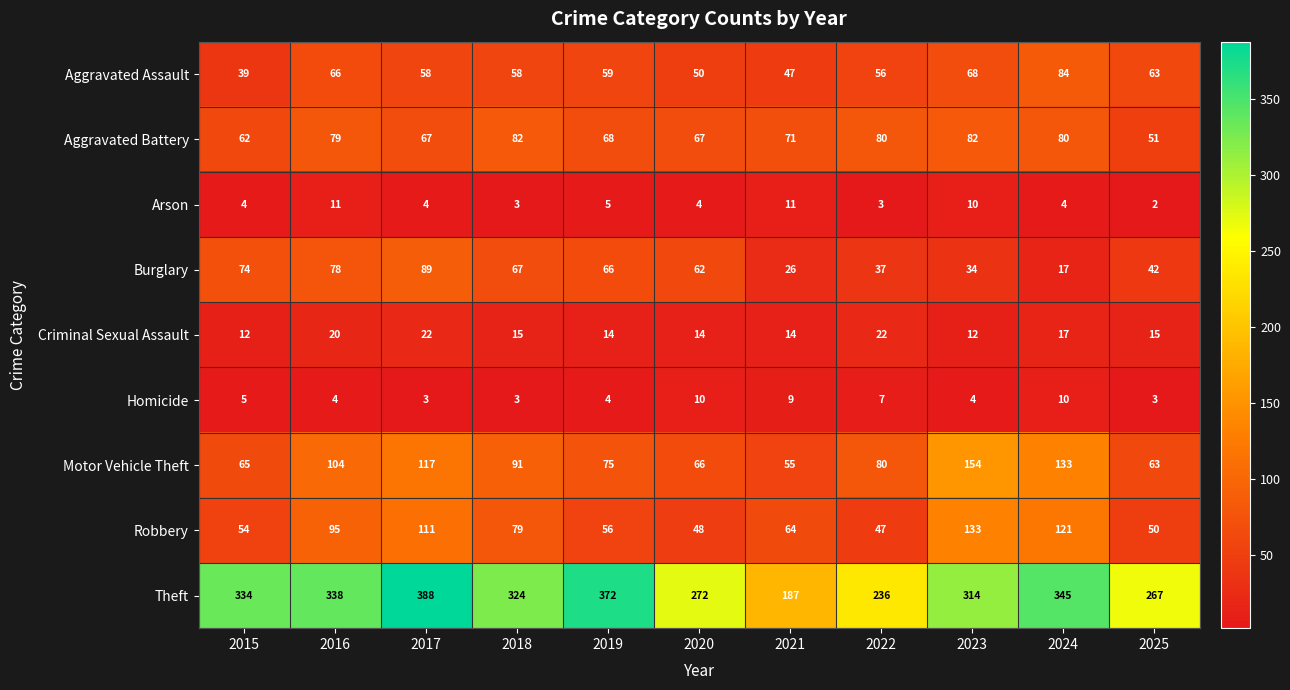

What is the difference between the Motor Vehicle Theft values at 2016 and 2019?

29